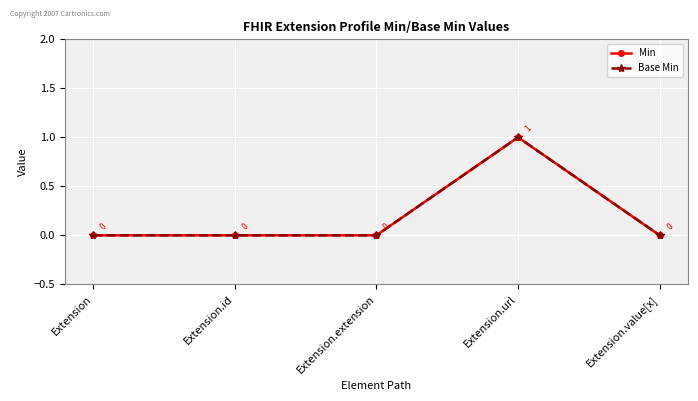

Is this an area chart (filled region under the line)?

No